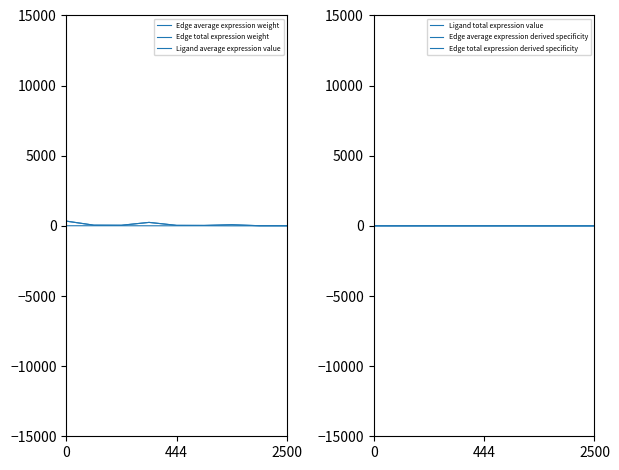

What is the label of the 9th point from the left?

2500